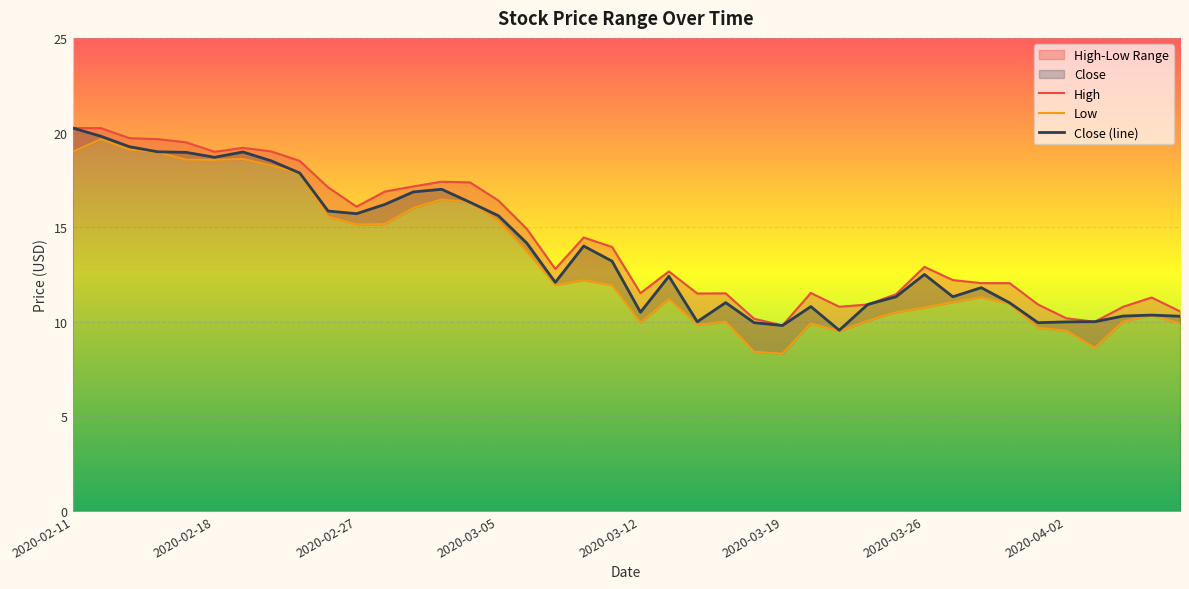

At which category does Low reach its first local peak?

2020-02-12